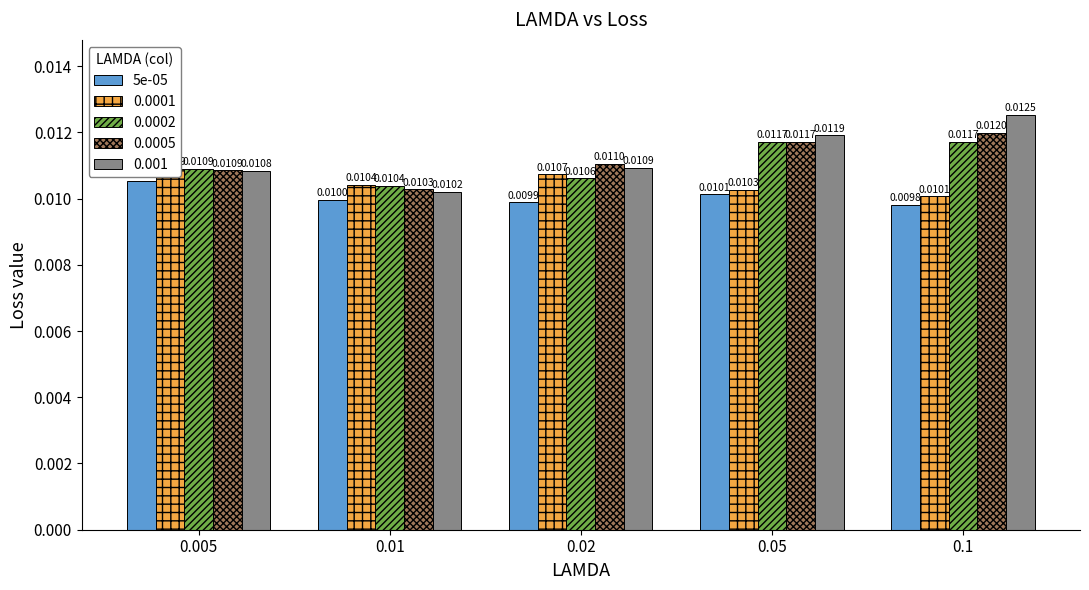

Does the chart contain any negative values?

No